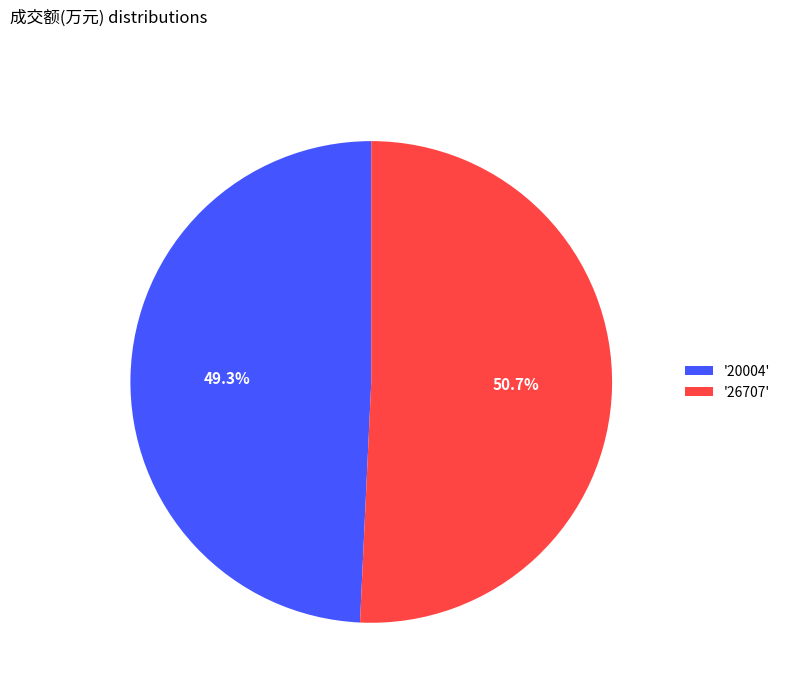

Does '26707' represent more than half of the total?

Yes